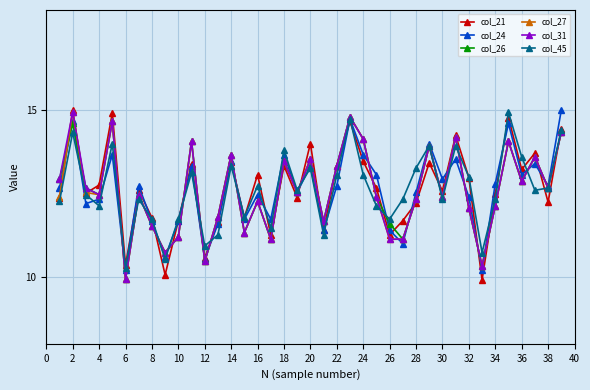

How many interior local peaks does the col_21 series have?

13